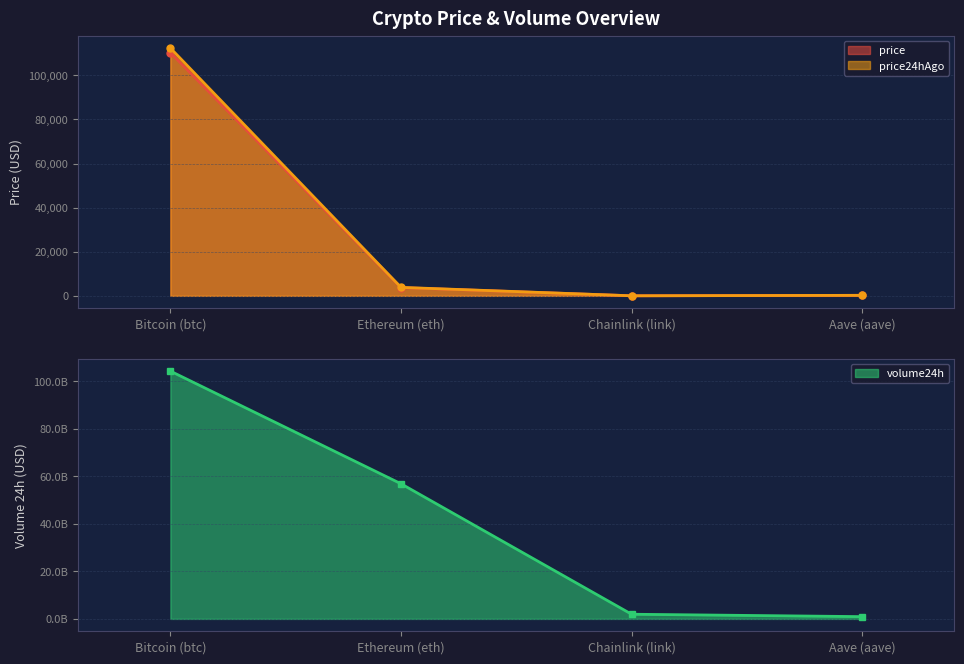

What is the difference between the highest and lowest values at Aave (aave)?

947618277.4